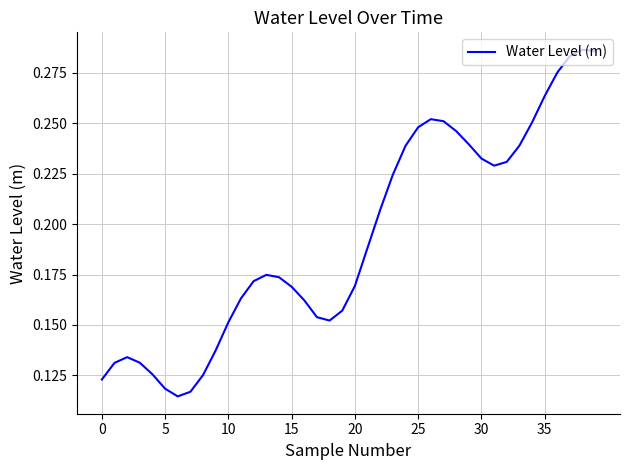

What is the maximum value shown in the chart?

0.3